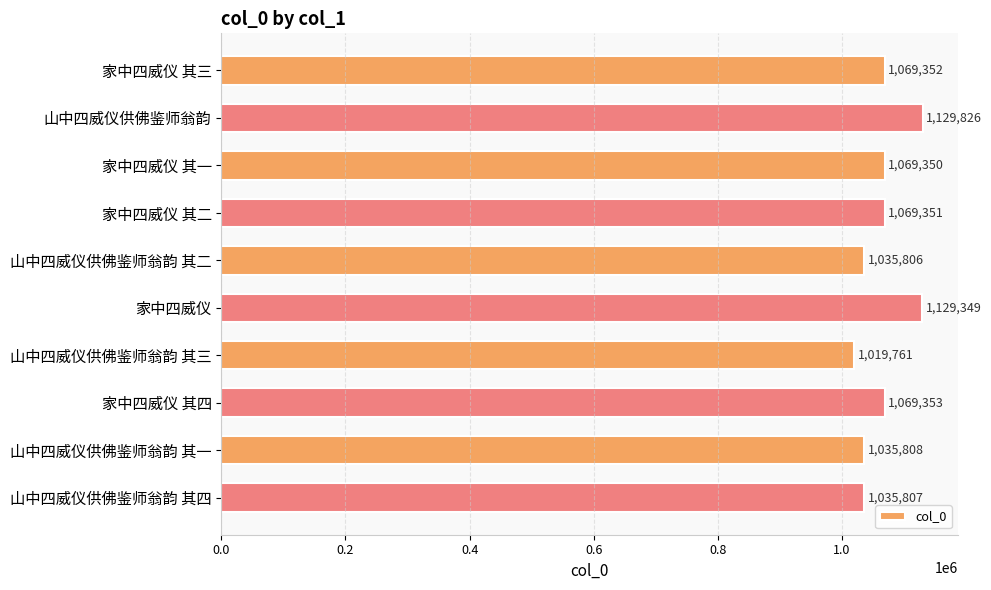

What is the difference between the second highest and minimum values?

109588